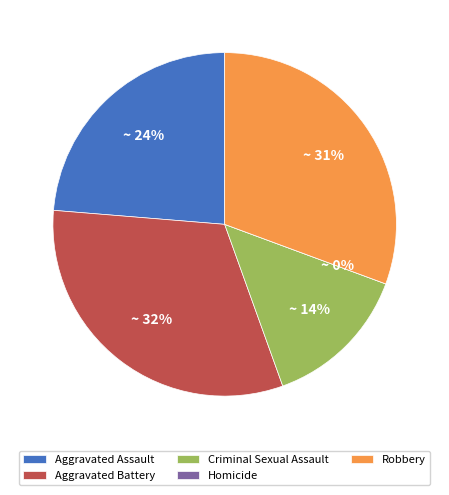

Does Aggravated Assault account for over 50% of the chart?

No